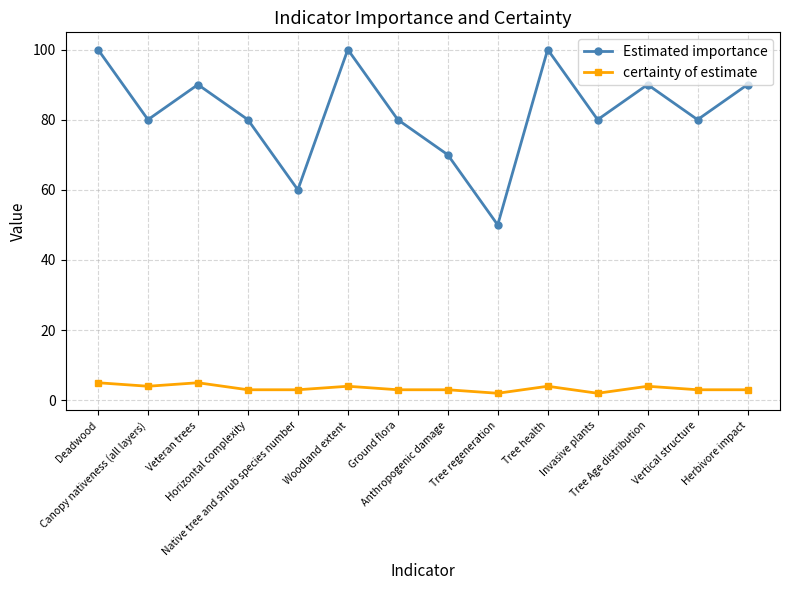

The value of certainty of estimate at Anthropogenic damage is 3. True or false?

True